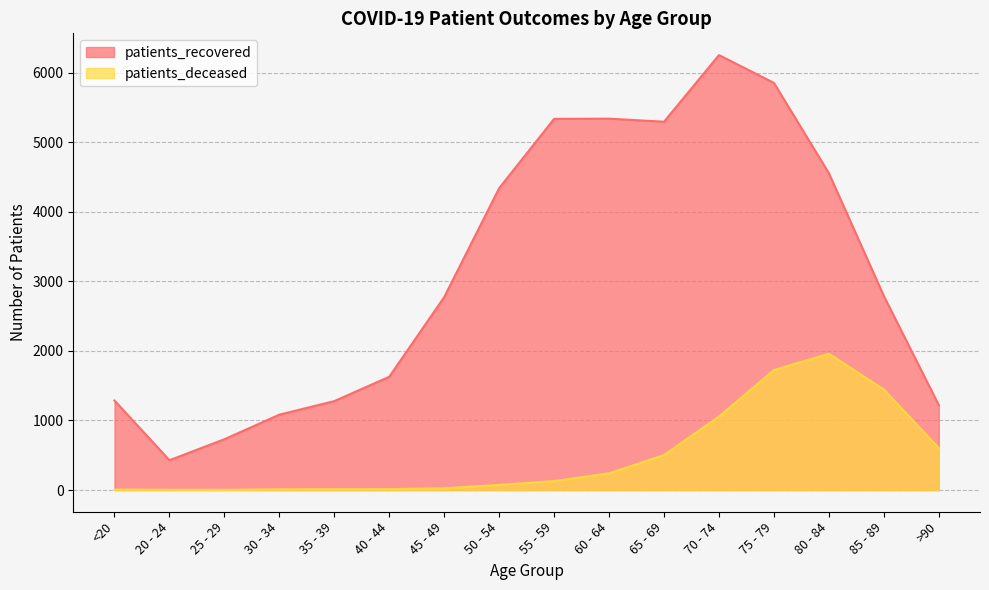

The patients_deceased series shows 75 at 55 - 59. True or false?

False